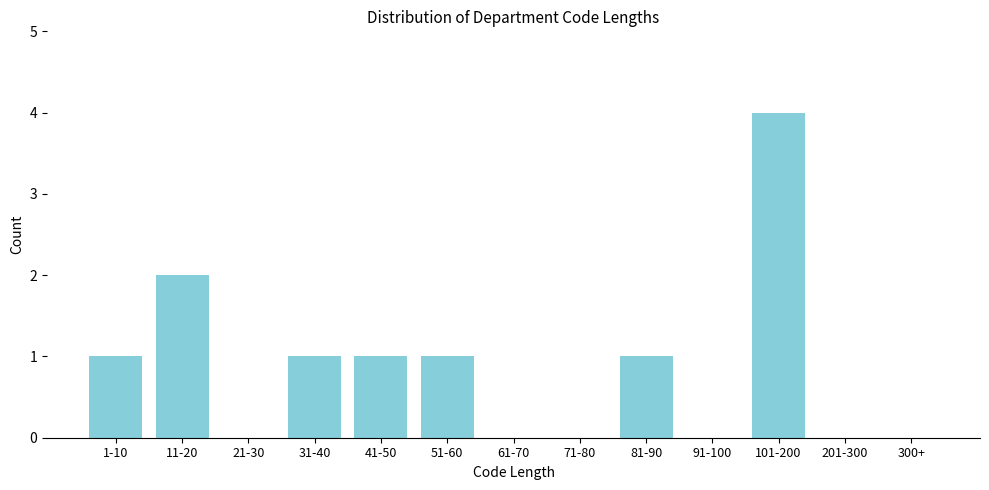

Reading left to right, list all the values displayed in this chart.

1-10=1	11-20=2	21-30=0	31-40=1	41-50=1	51-60=1	61-70=0	71-80=0	81-90=1	91-100=0	101-200=4	201-300=0	300+=0